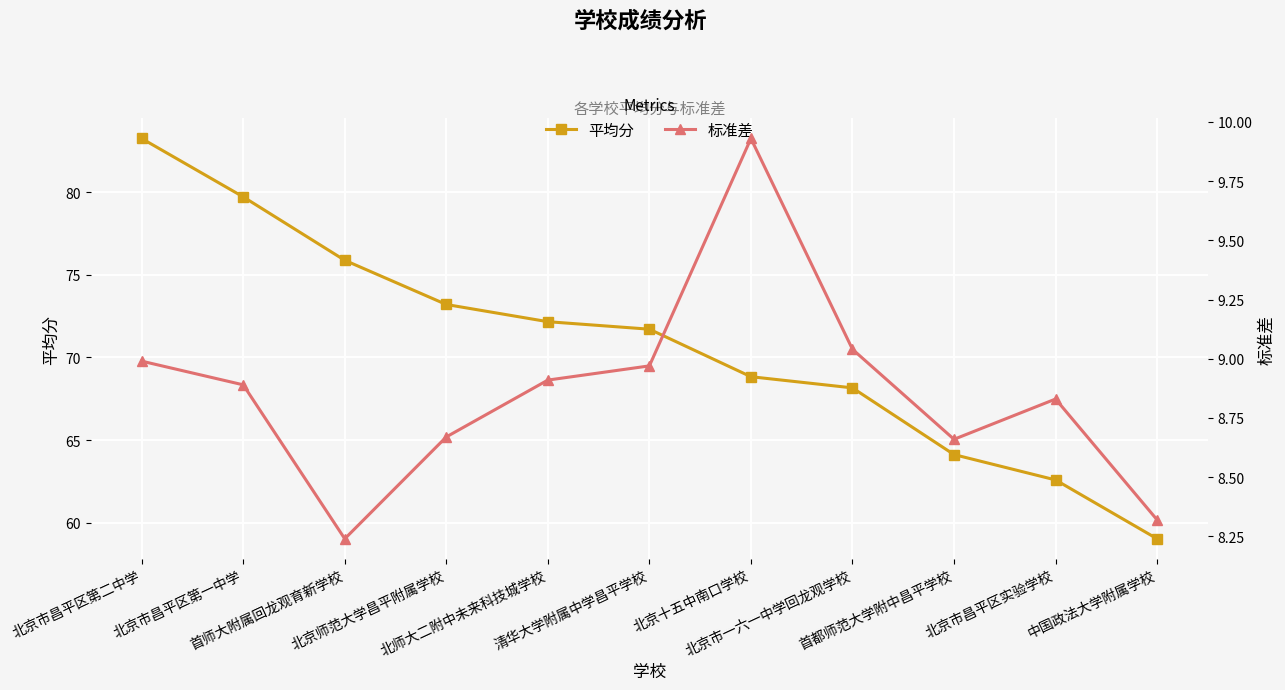

What is the average value of the 标准差 series?

8.9